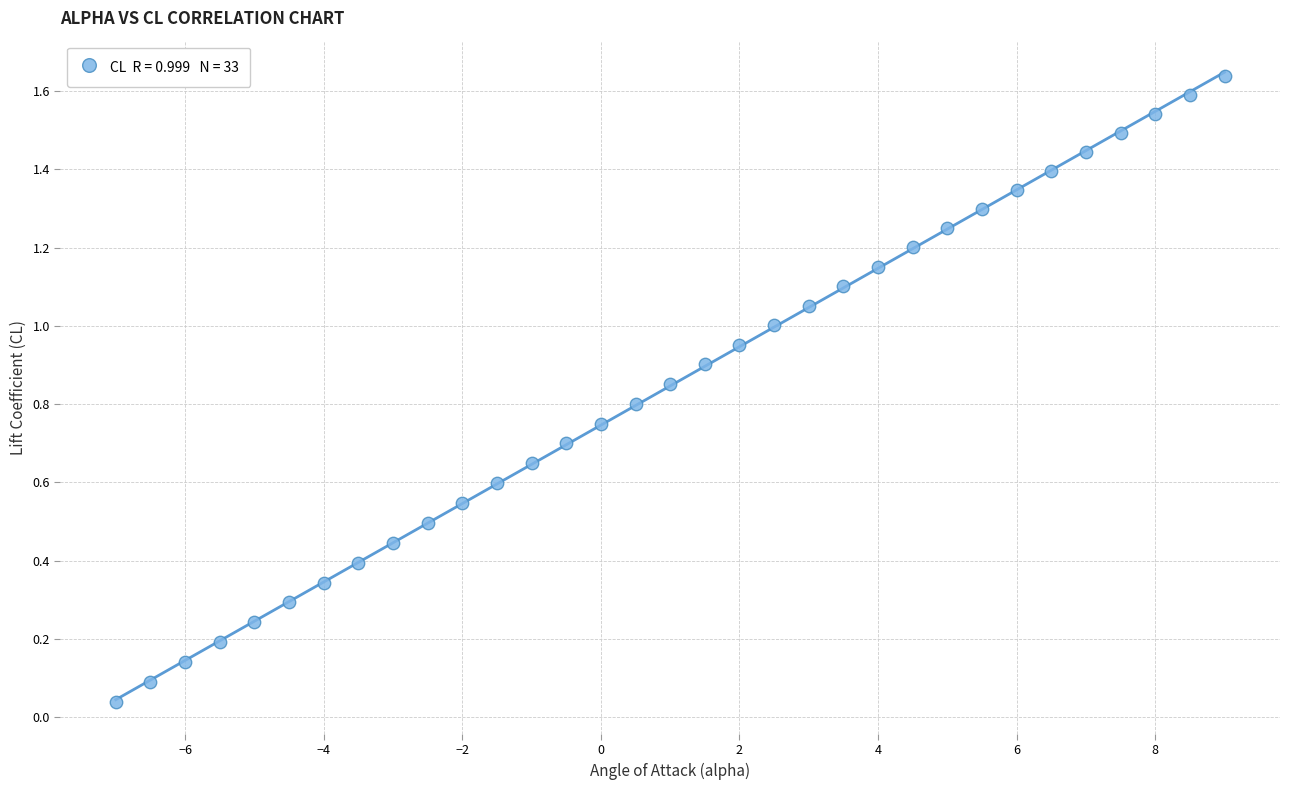

What is the range of X values (max minus min)?

16.0